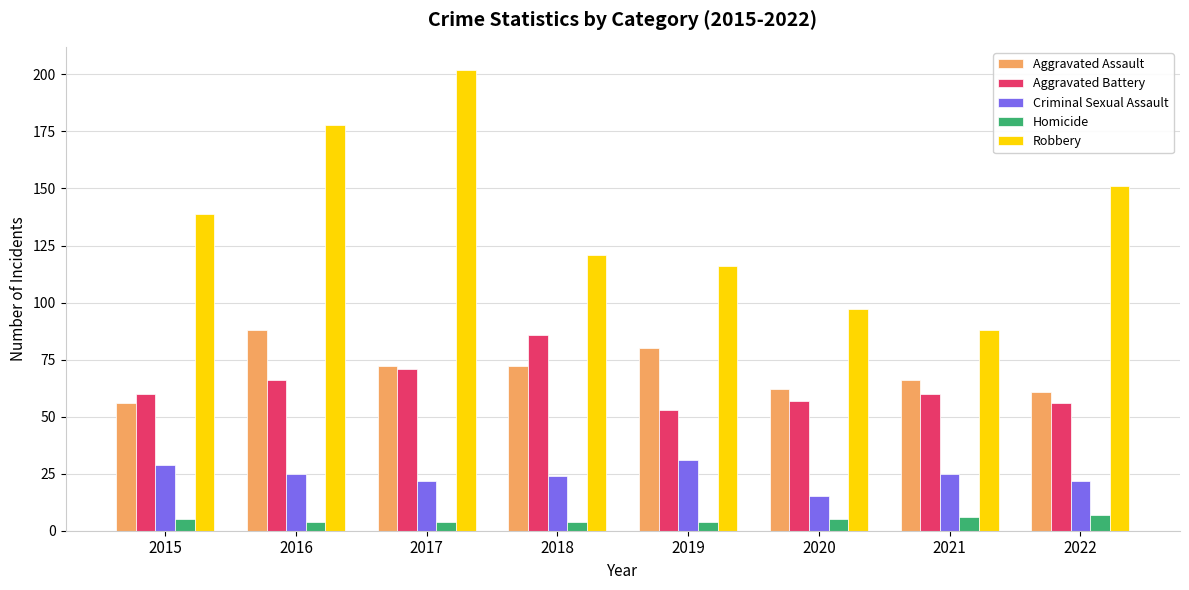

Does the chart contain stacked bars?

No